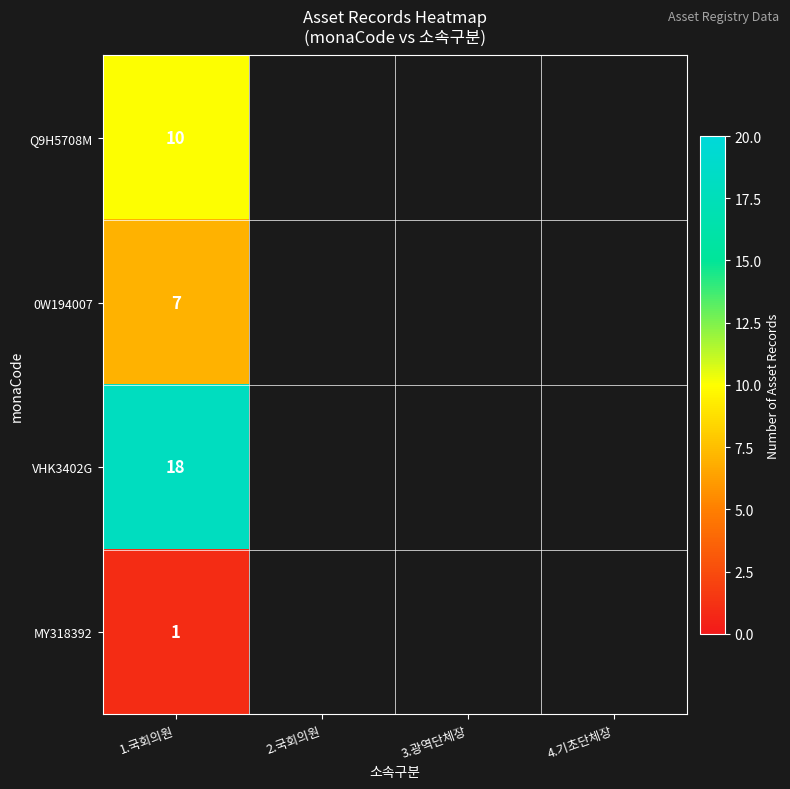

Is it true that MY318392 equals 1 at 1.국회의원?

True